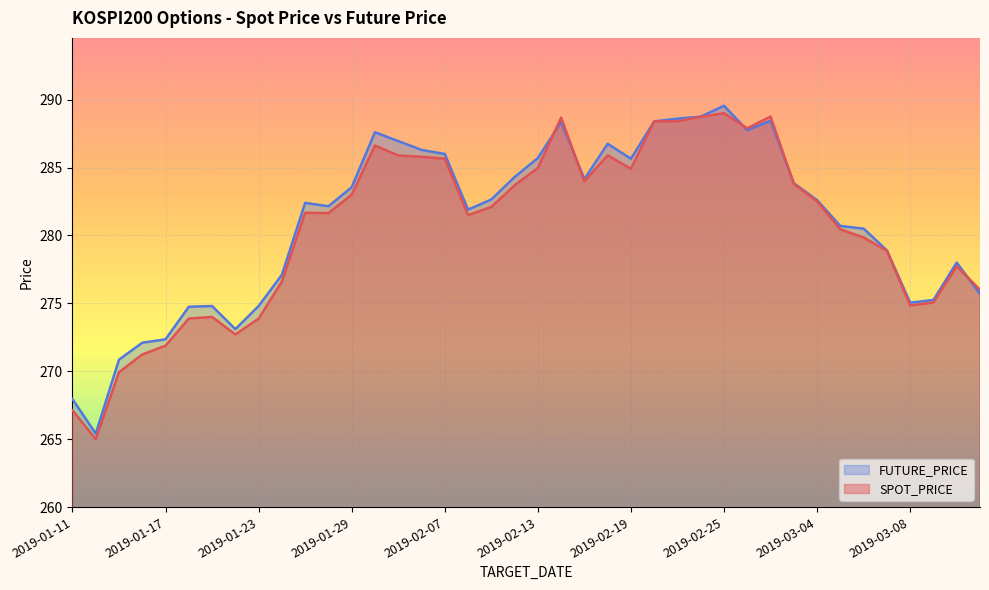

List the labels in order of SPOT_PRICE value, smallest first.

2019-01-14, 2019-01-11, 2019-01-15, 2019-01-16, 2019-01-17, 2019-01-22, 2019-01-23, 2019-01-18, 2019-01-21, 2019-03-08, 2019-03-11, 2019-03-13, 2019-01-24, 2019-03-12, 2019-03-07, 2019-03-06, 2019-03-05, 2019-02-08, 2019-01-28, 2019-01-25, 2019-02-11, 2019-03-04, 2019-01-29, 2019-02-12, 2019-02-28, 2019-02-15, 2019-02-19, 2019-02-13, 2019-02-07, 2019-02-01, 2019-01-31, 2019-02-18, 2019-01-30, 2019-02-26, 2019-02-20, 2019-02-21, 2019-02-14, 2019-02-22, 2019-02-27, 2019-02-25